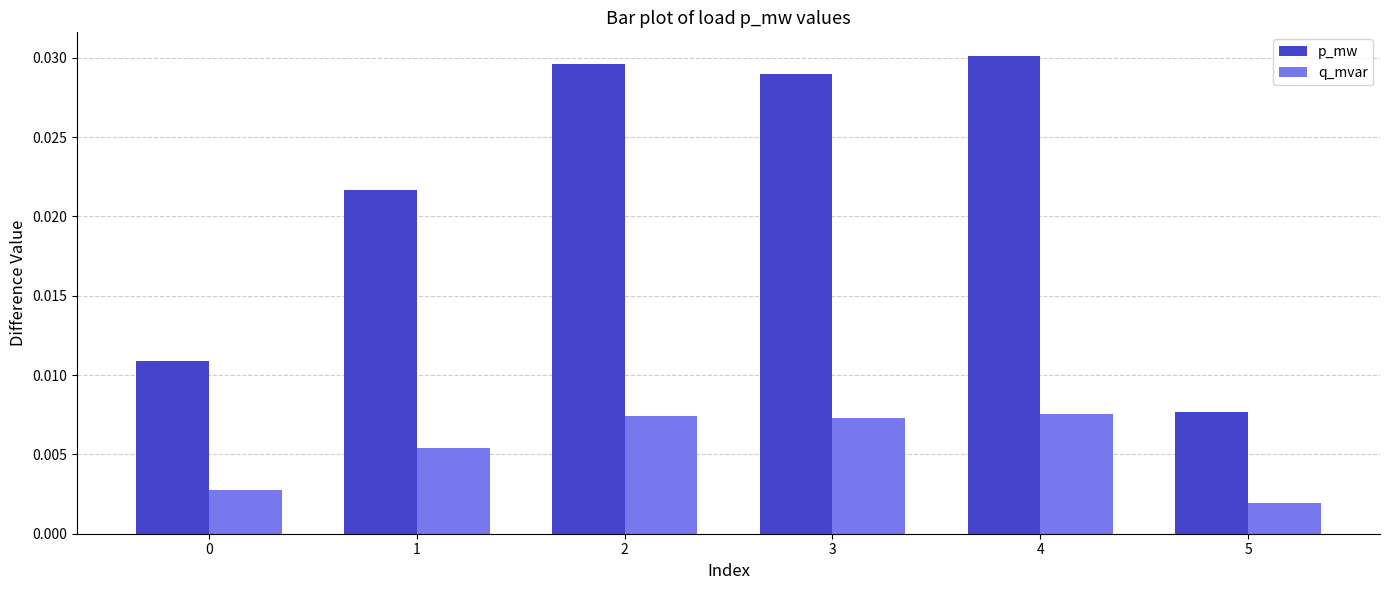

At how many categories does at least one series exceed 0?

6